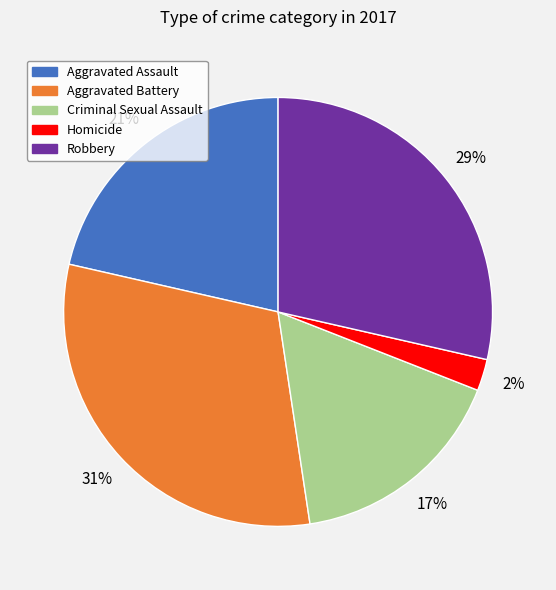

To the nearest percent, what is the difference between the Robbery and Aggravated Battery slice percentages?

2%